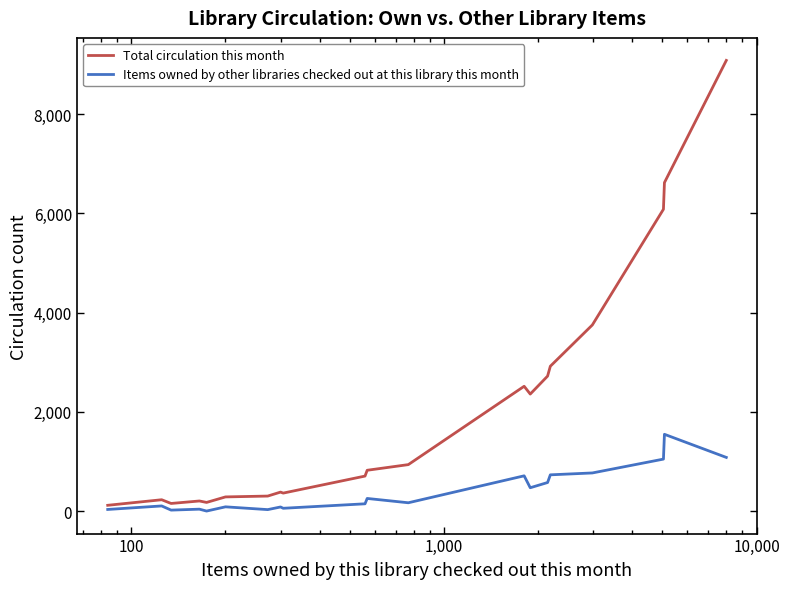

What is the greatest value displayed?

9083